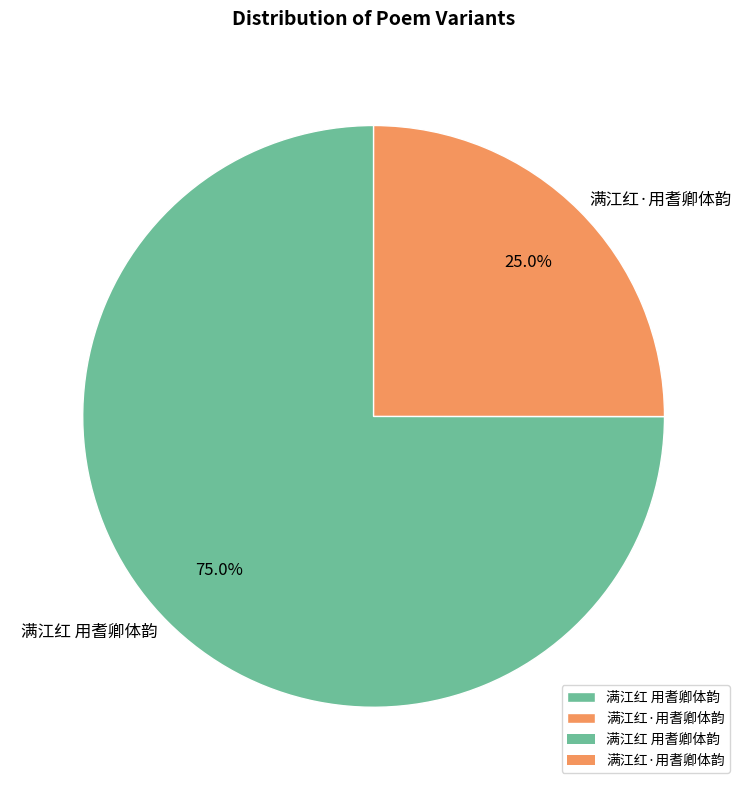

Rank the categories by value from lowest to highest.

满江红·用耆卿体韵, 满江红 用耆卿体韵